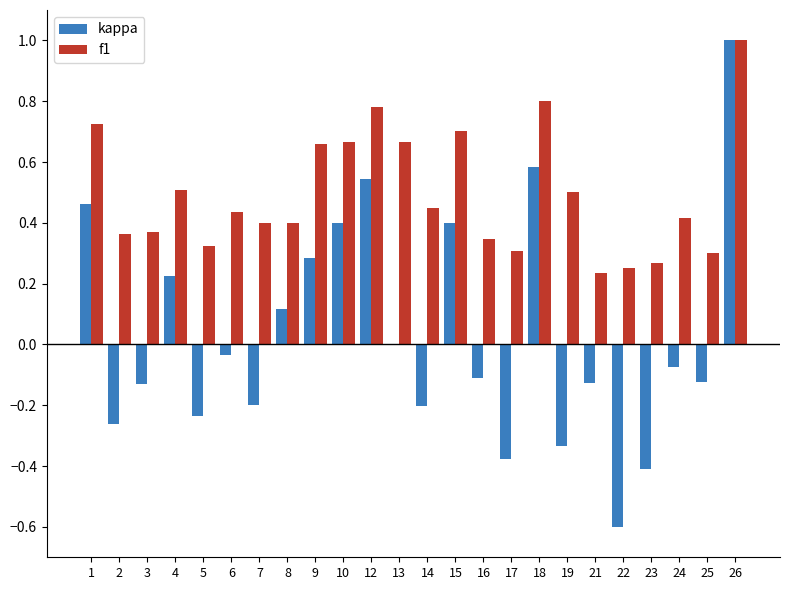

At which category is the sum across all series the highest?

26